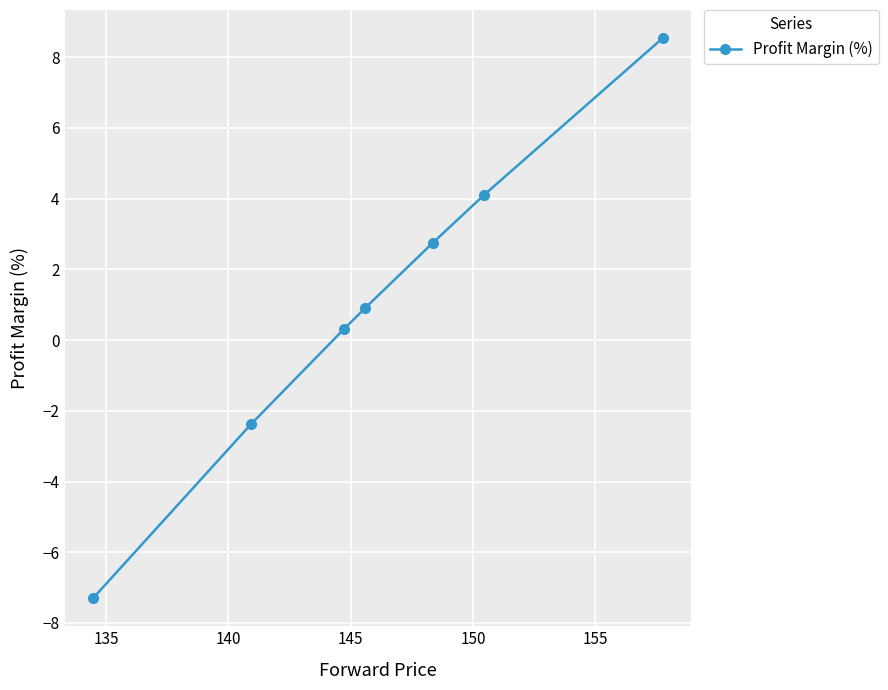

How many values exceed 0?

5